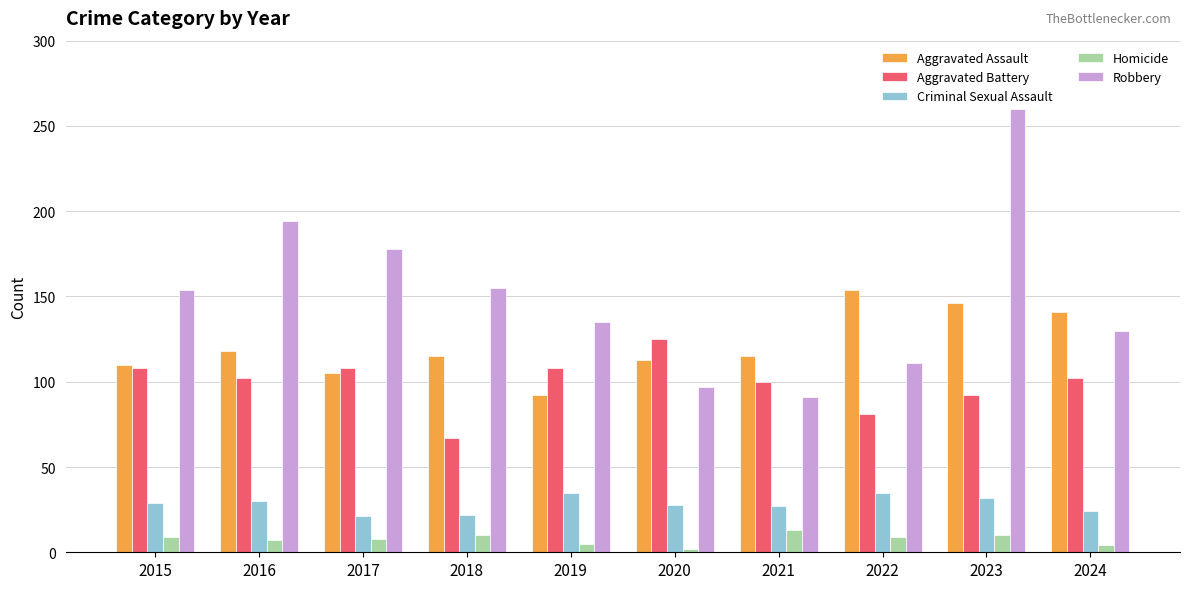

What is the average value of the Aggravated Battery series?

99